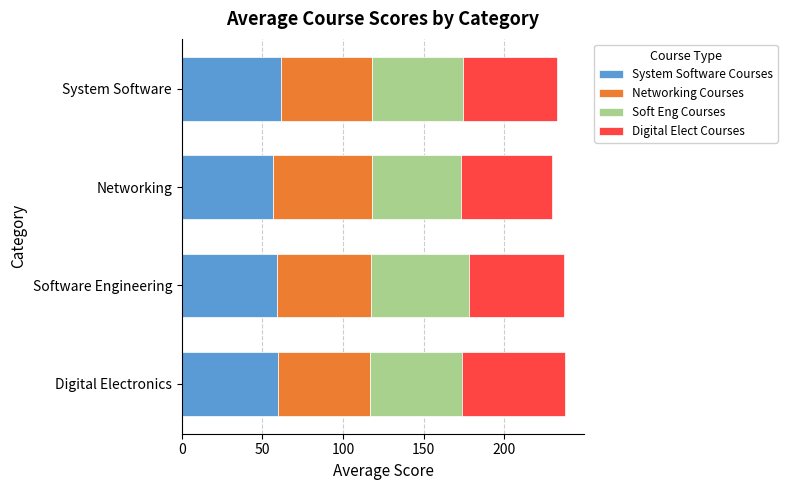

The System Software Courses series shows 34.3 at Digital Electronics. True or false?

False